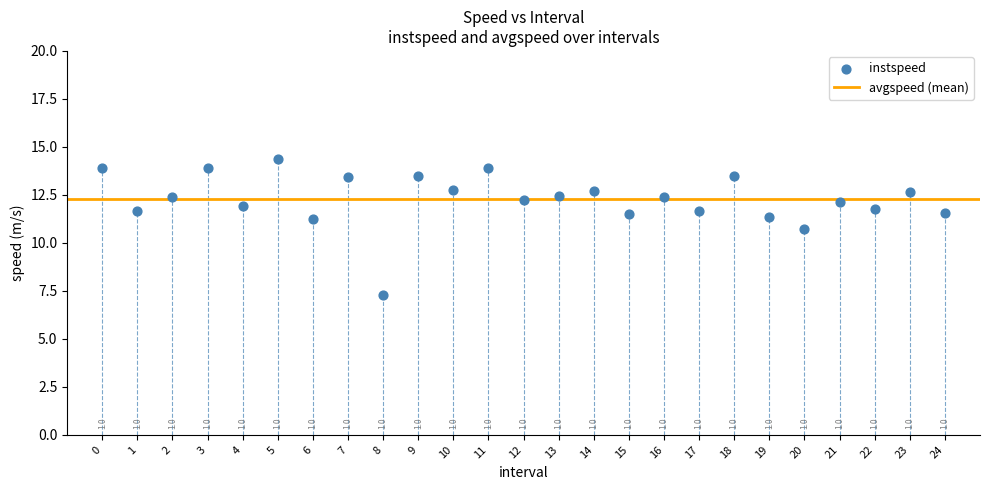

What Y value in the scatter plot is closest to 10?

10.7